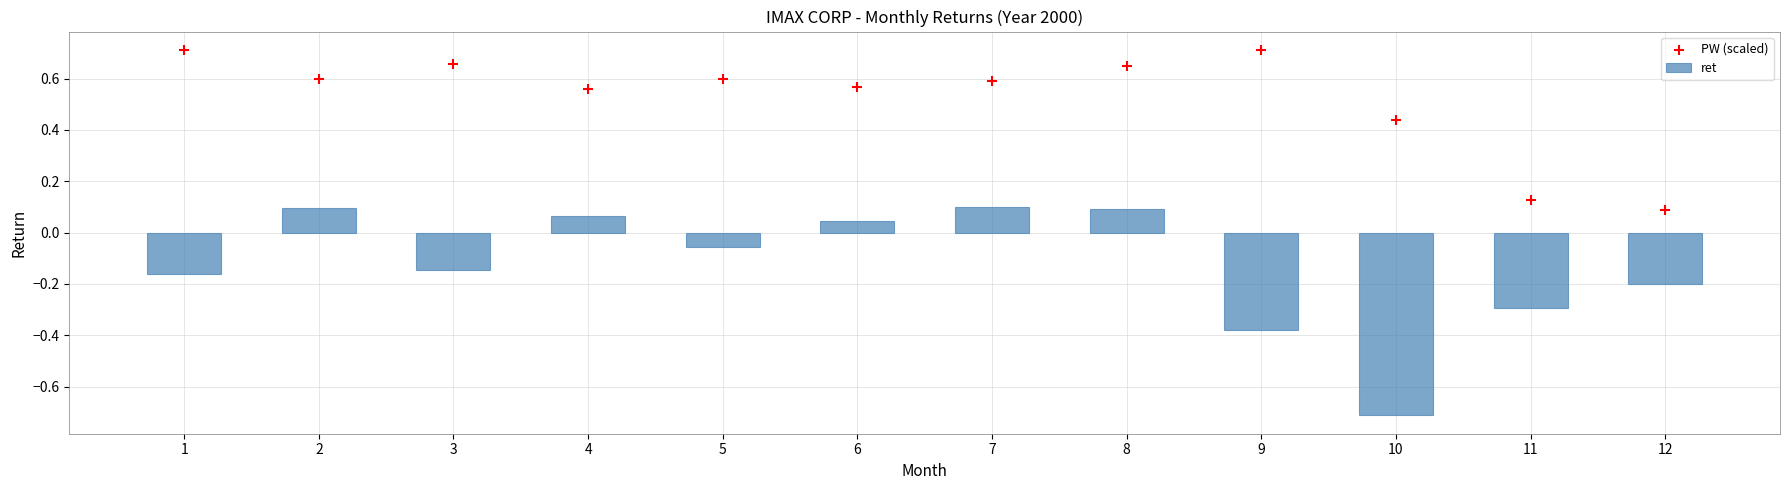

What is the total value across all series at 3?

0.5